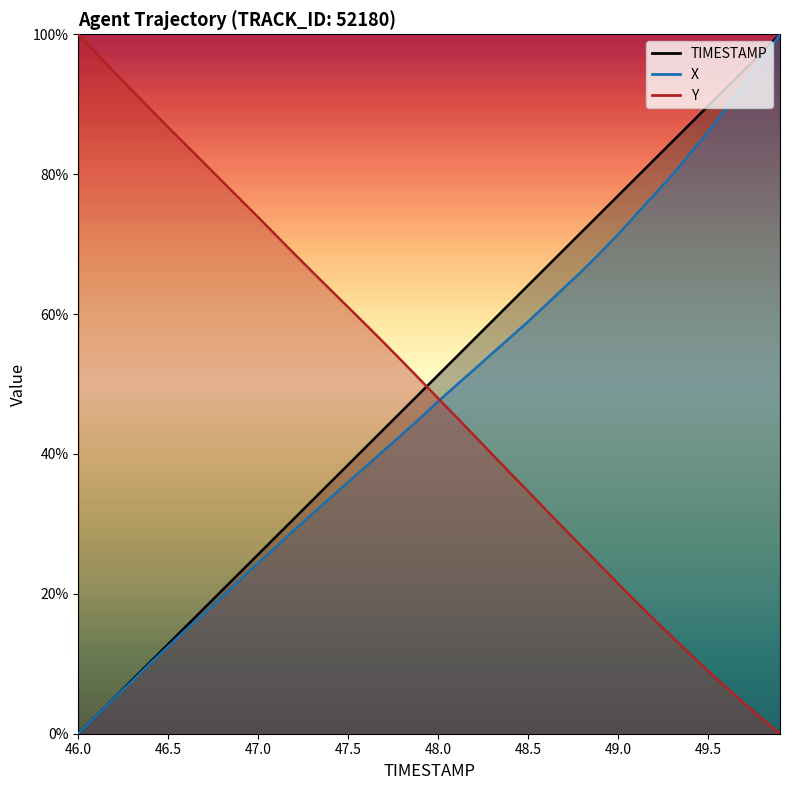

What is the difference between the second highest and minimum values in the Y series?

97.3